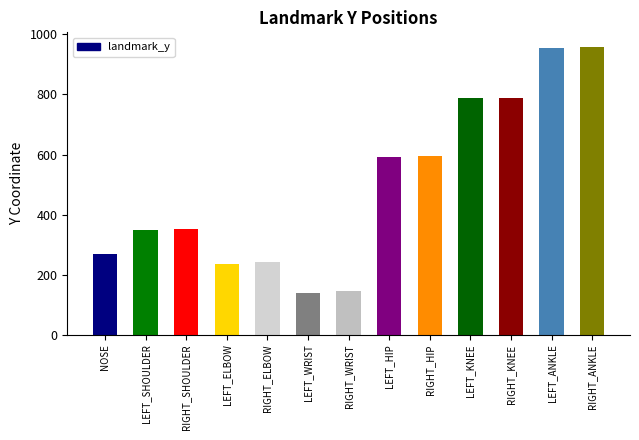

What is the change in value from LEFT_WRIST to RIGHT_ANKLE?

+819